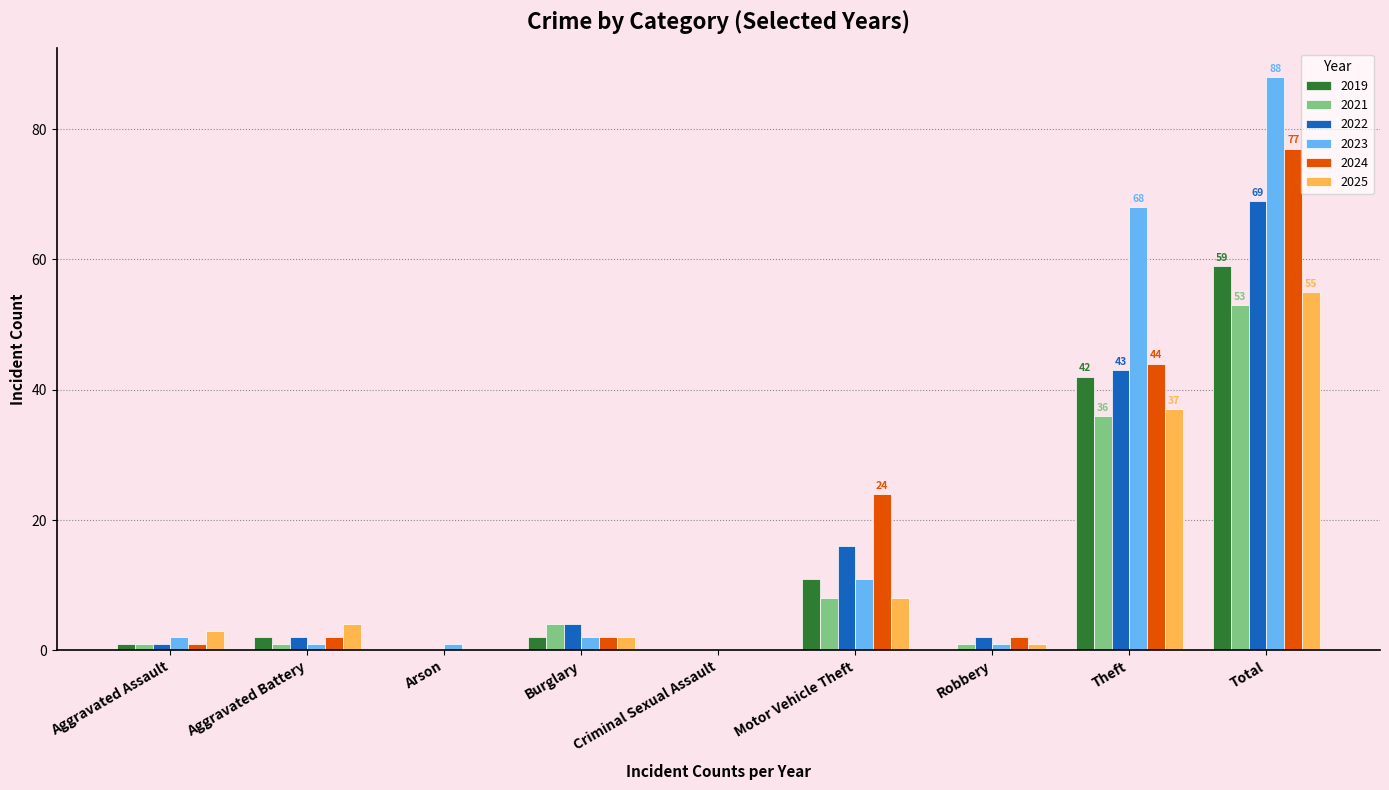

Count the number of categories in the chart.

9